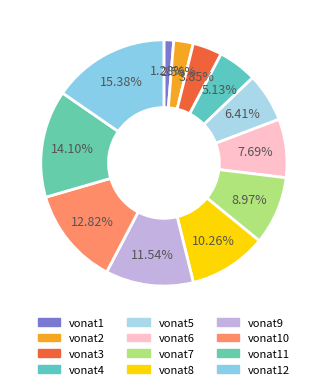

Is there any slice that represents more than half of the pie?

No